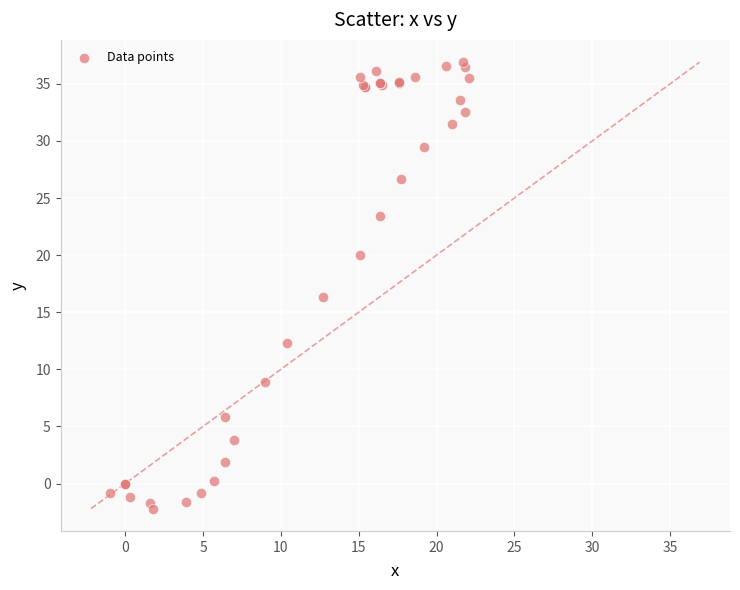

What Y value in the scatter plot is closest to 17?

16.3